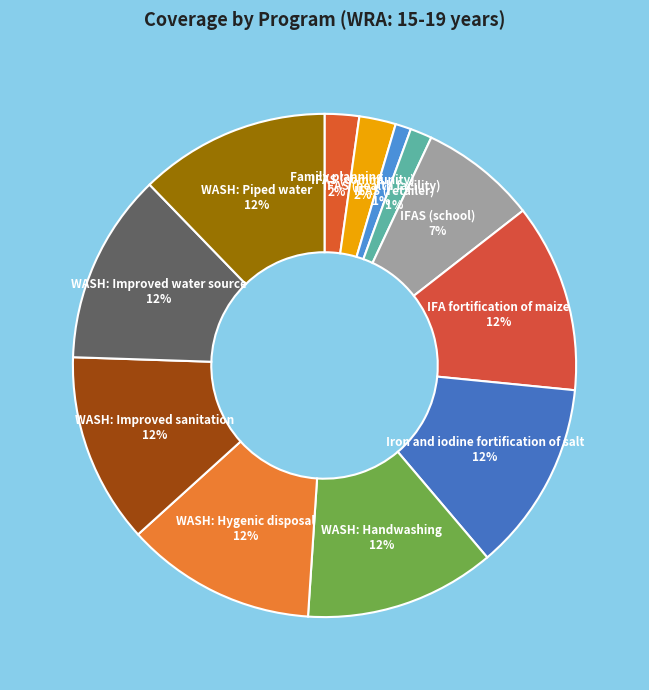

To the nearest percent, what is the average slice percentage?

8%